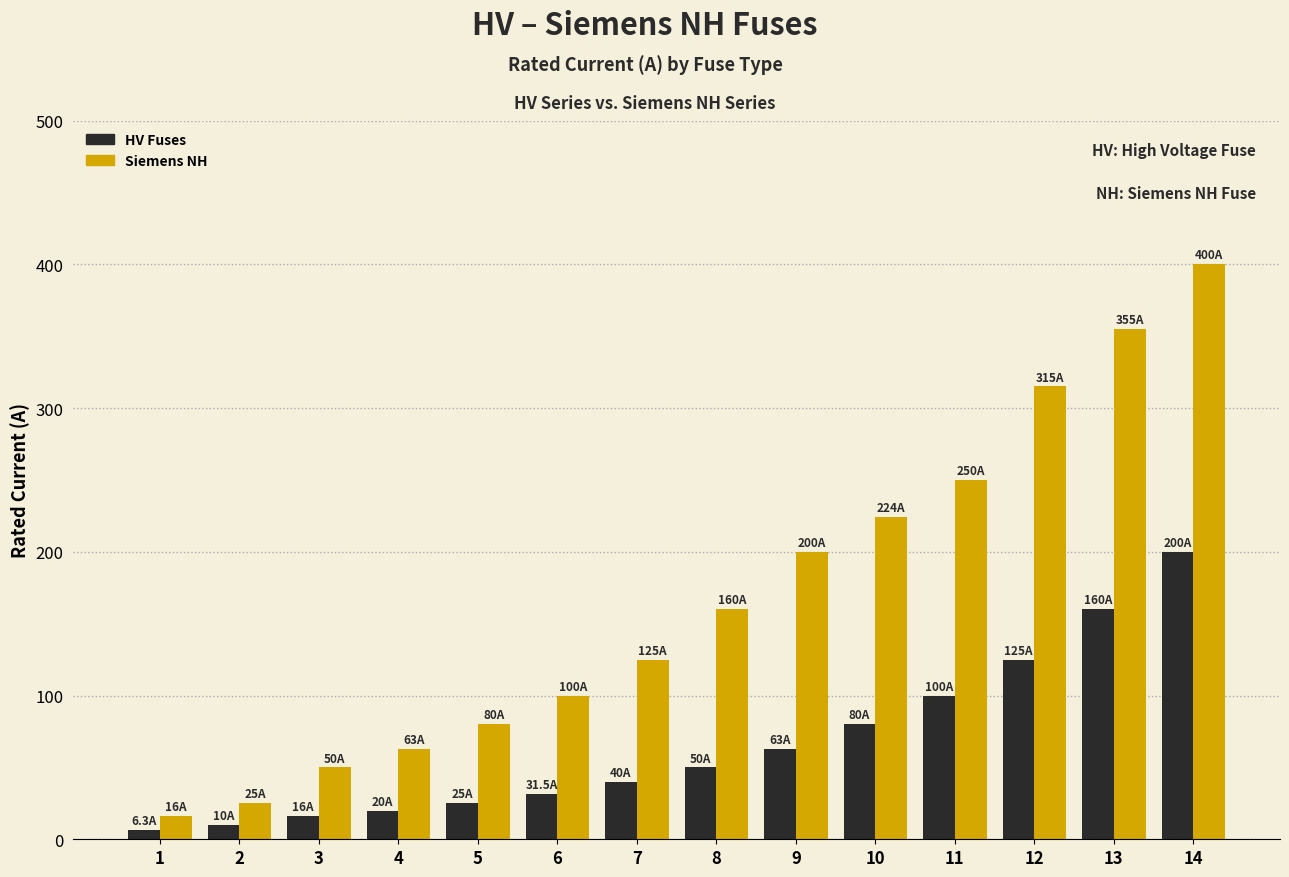

How many groups of bars are there?

14